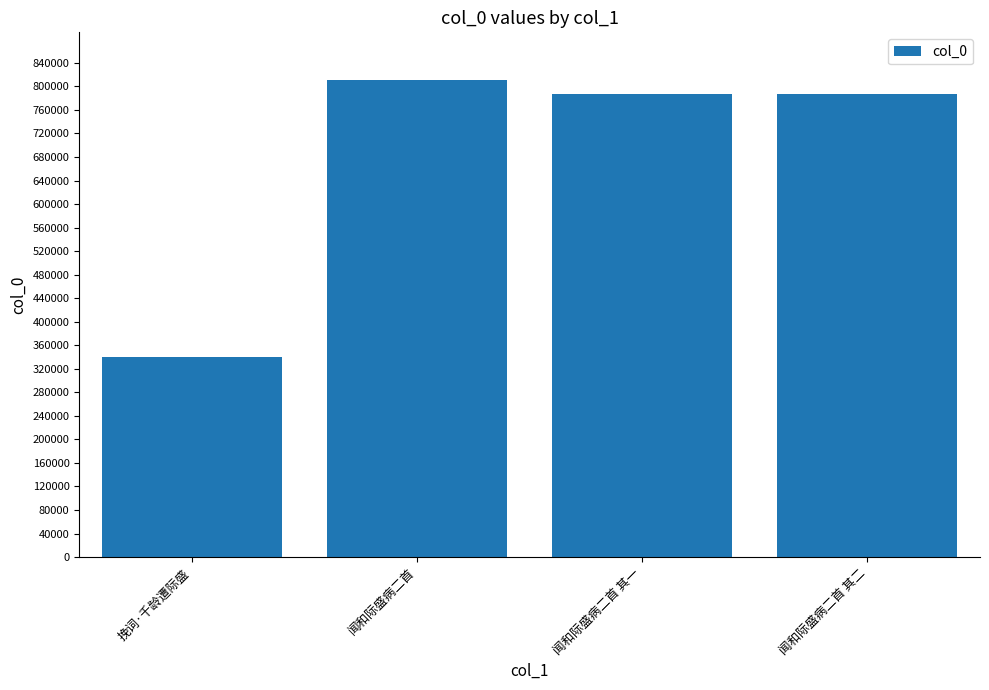

How many bars are there in total?

4